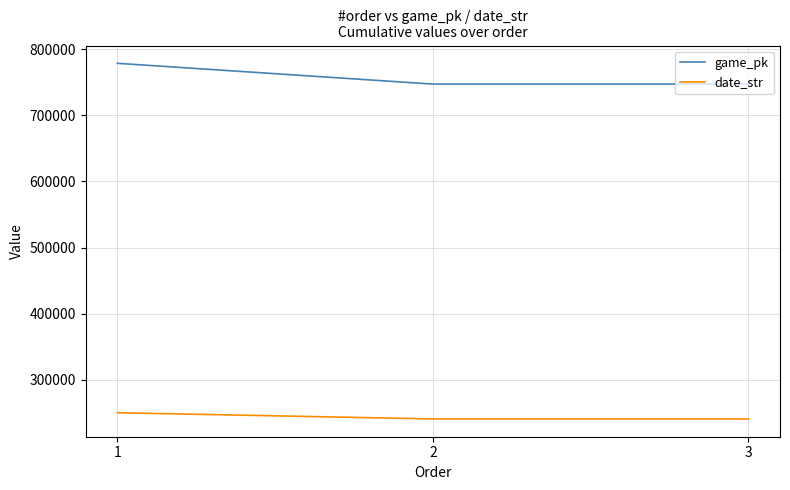

The value of game_pk at 3 is 481051. True or false?

False